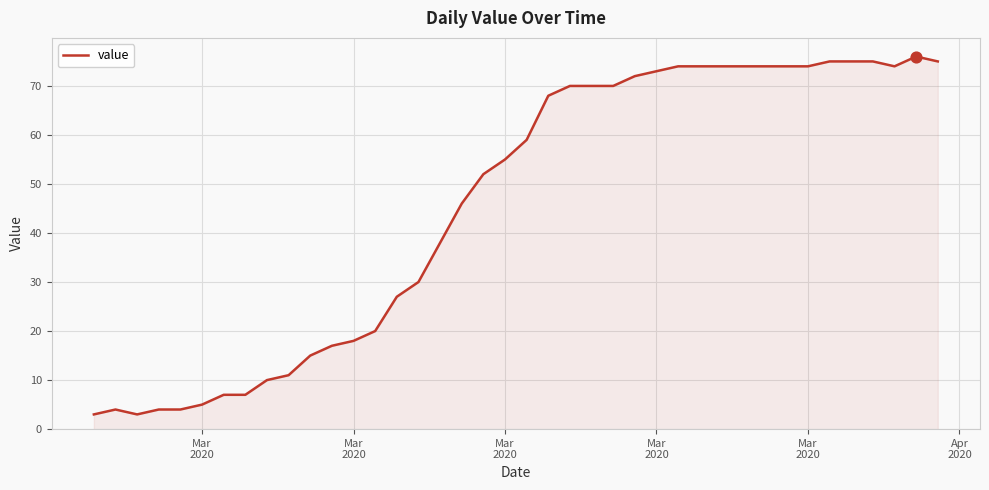

What is the maximum value shown in the chart?

76